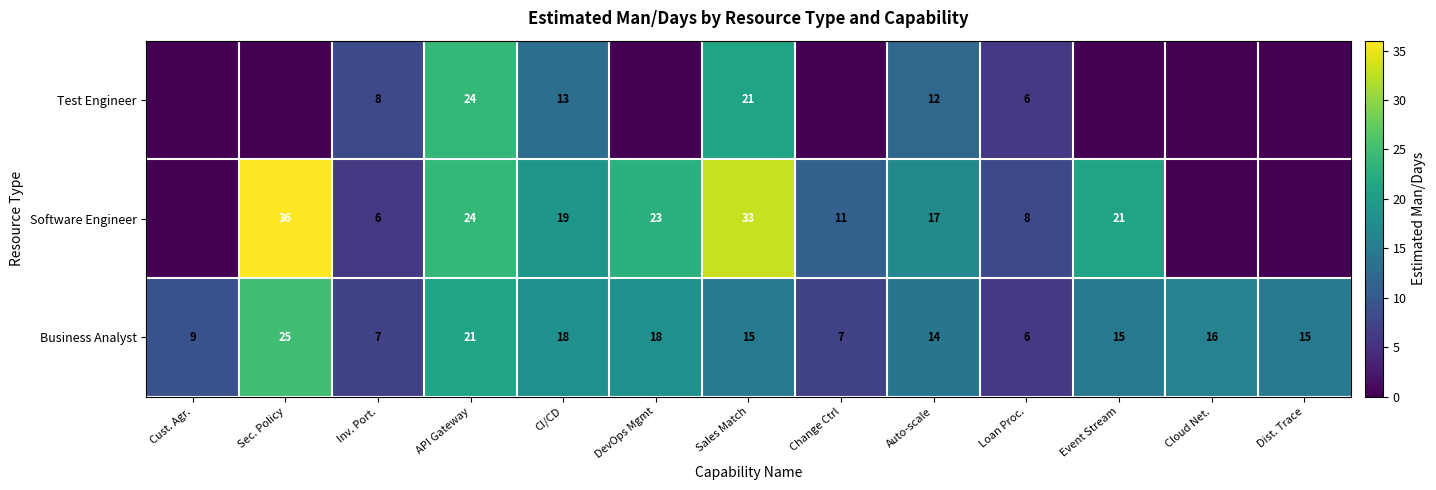

Is the value of Business Analyst at Sales Match greater than the value of Test Engineer at Inv. Port.?

Yes